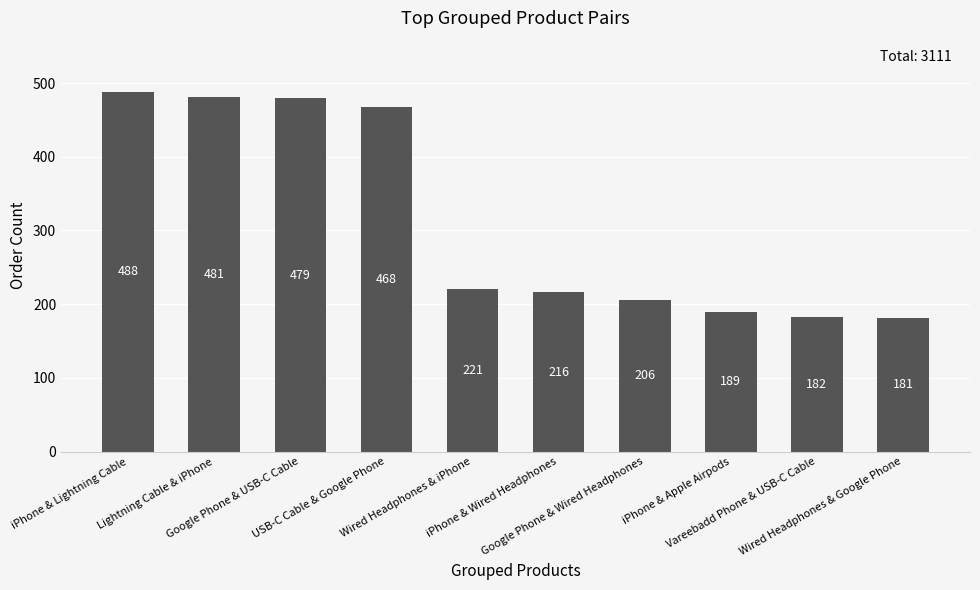

What is the average value?

311